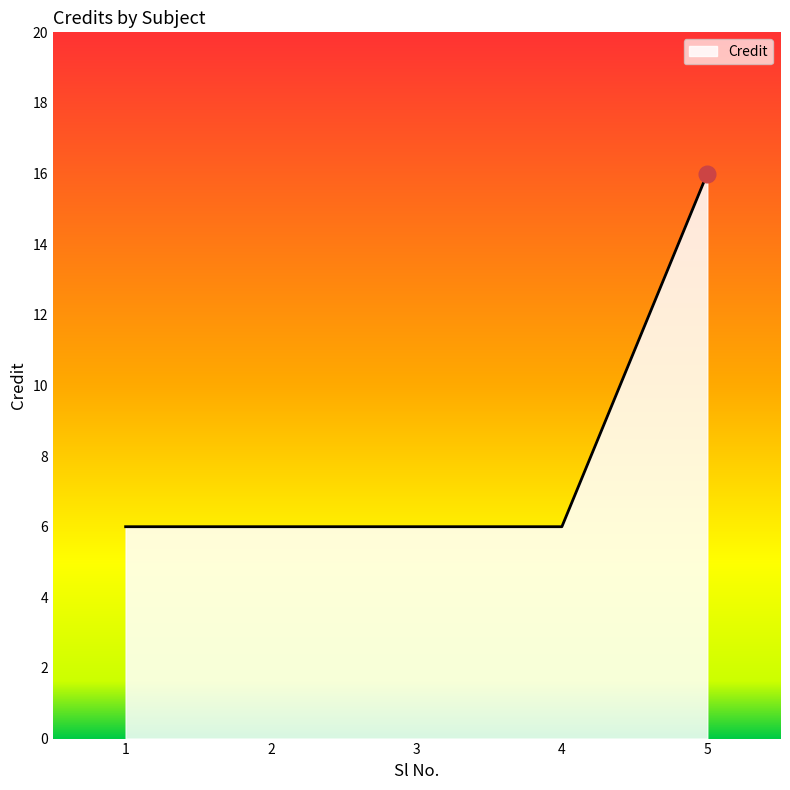

True or false: the data has more than 2 interior local peaks.

False